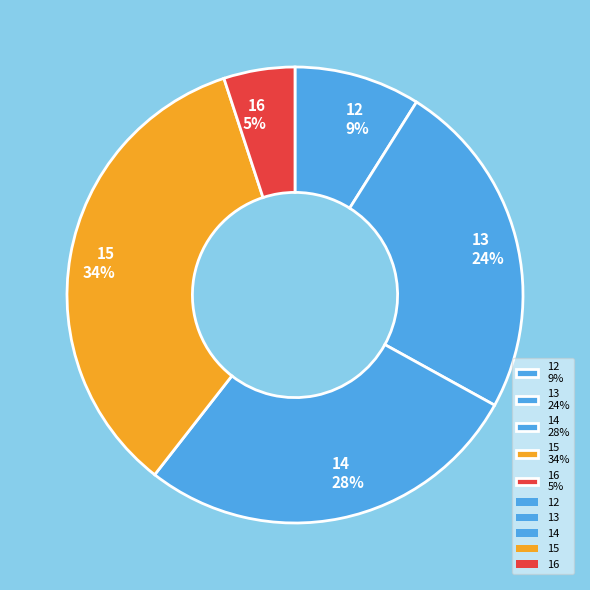

Is it true that 14 28% is 28% of the pie?

True